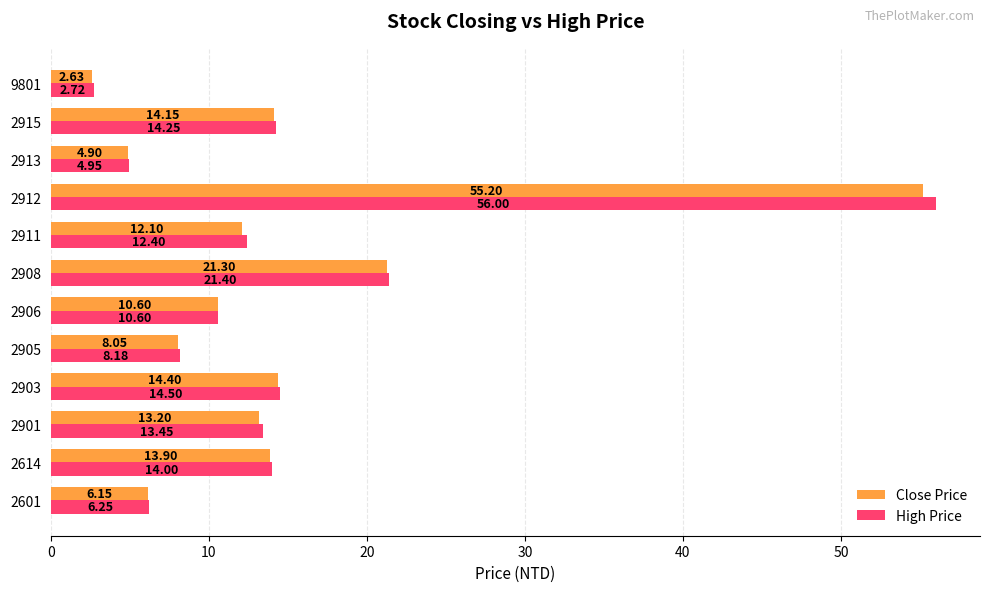

What are all the series names shown in the legend?

Close Price, High Price